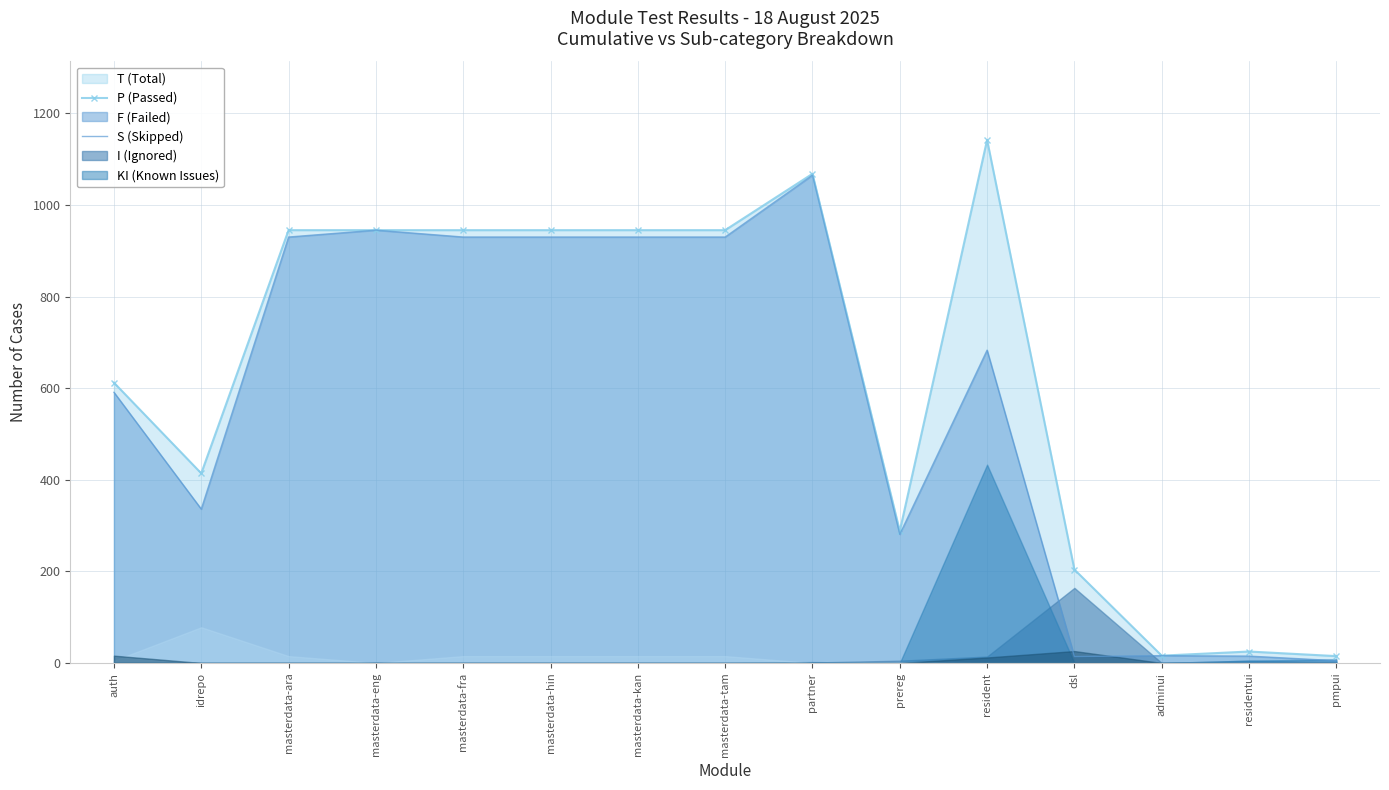

How many lines are shown in the chart?

5